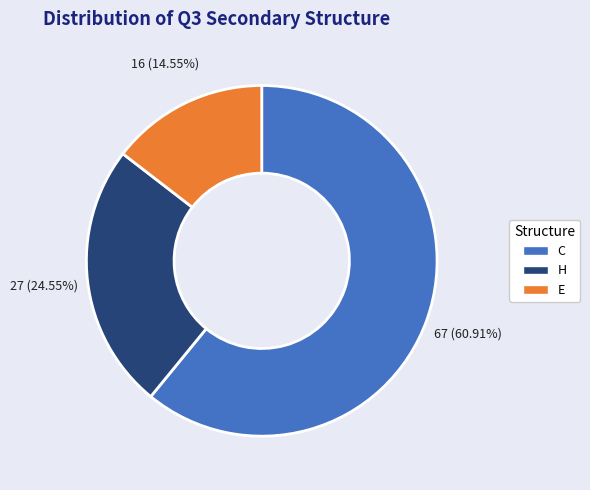

To the nearest percent, what is the difference between the C and E slice percentages?

46%